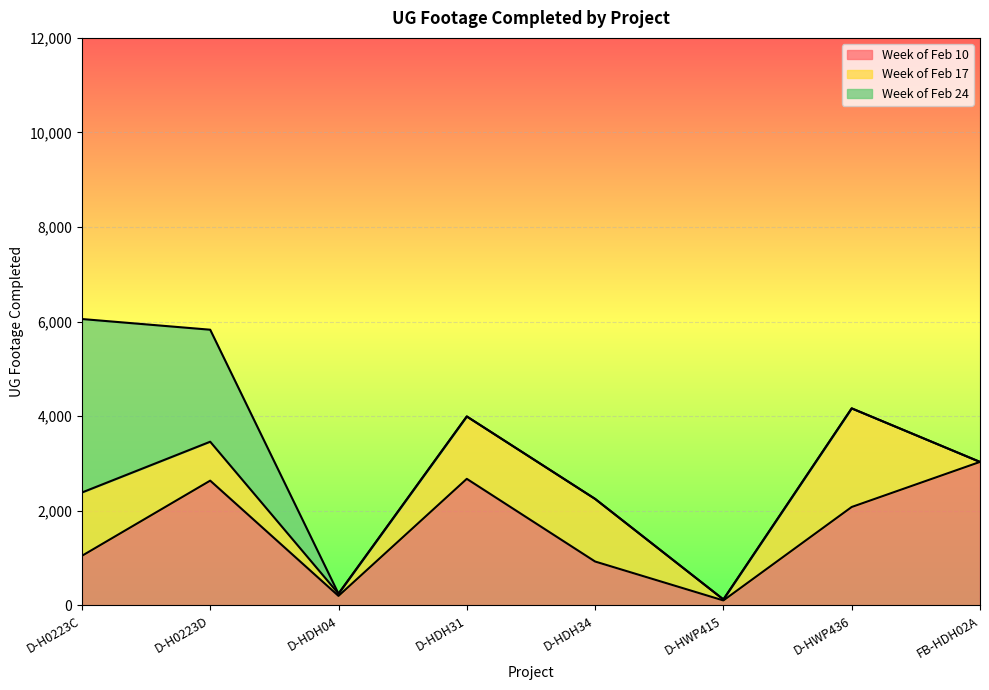

Where is Week of Feb 10 nearest to the value 1570?

D-HWP436